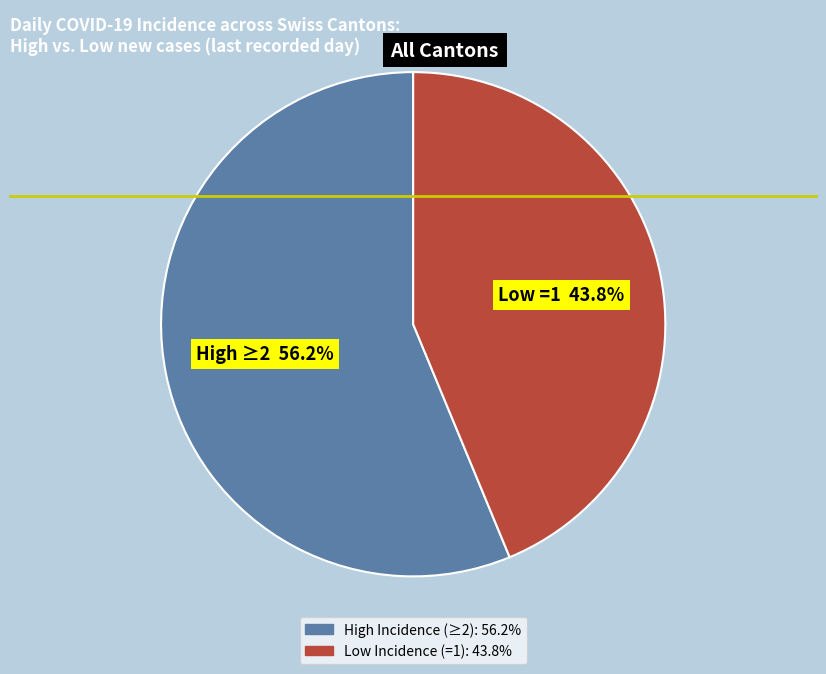

Is there any slice that represents more than half of the pie?

Yes